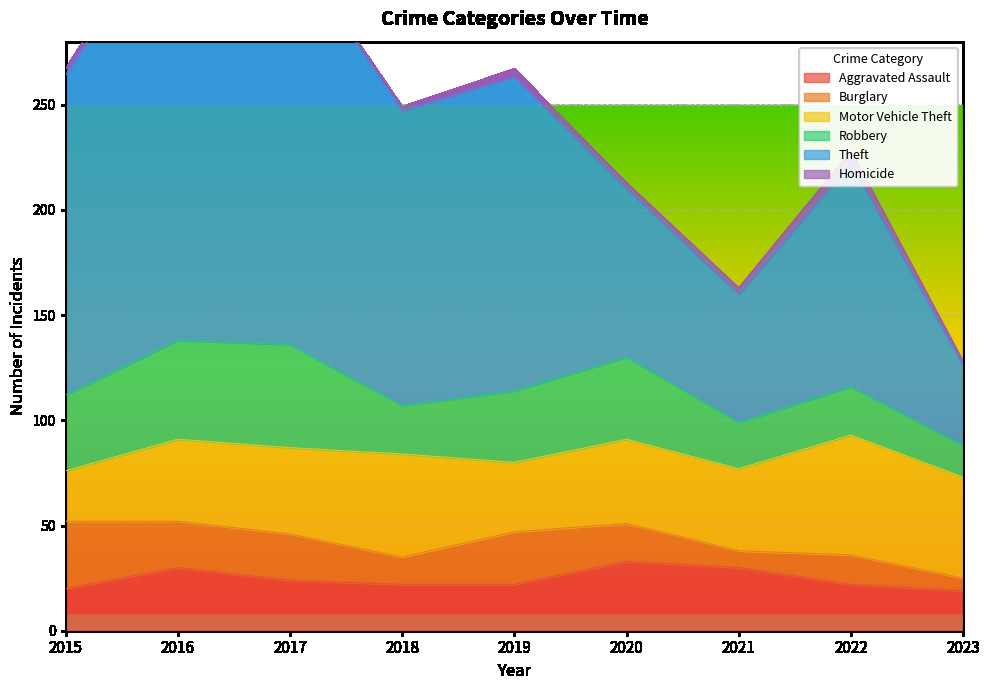

Between 2016 and 2019, which series saw the biggest shift?

Theft